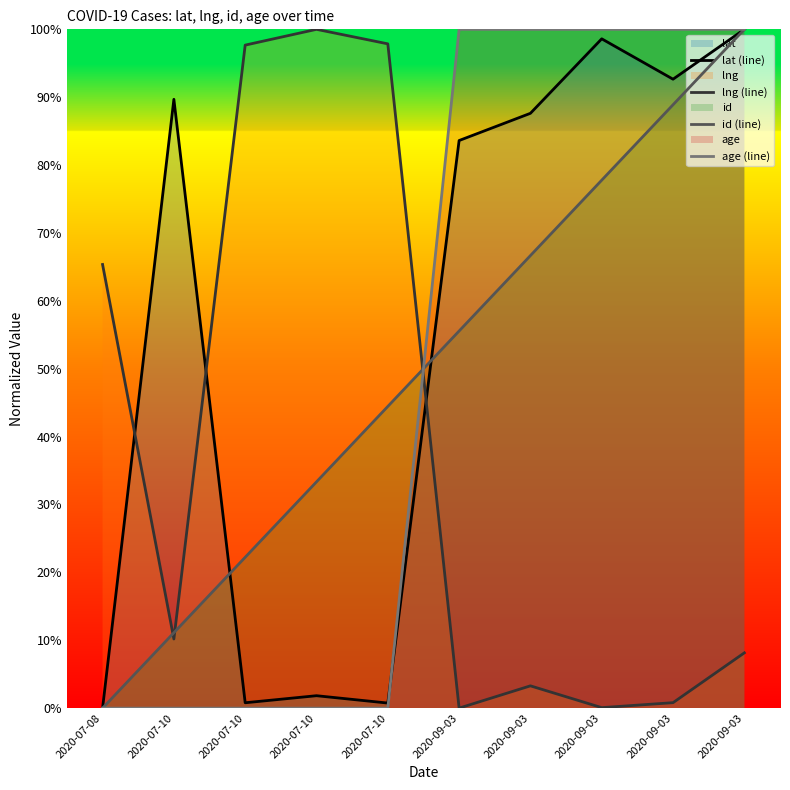

What is the sum of the lng (line) values at 2020-07-10 and 2020-09-03?

0.1